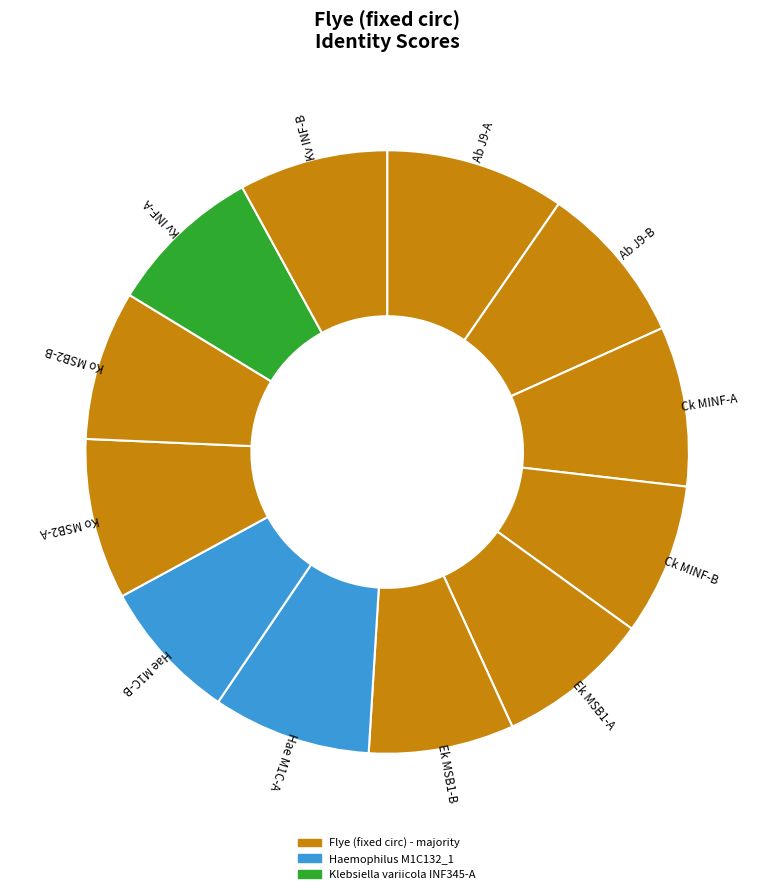

Count the number of slices in the pie.

12